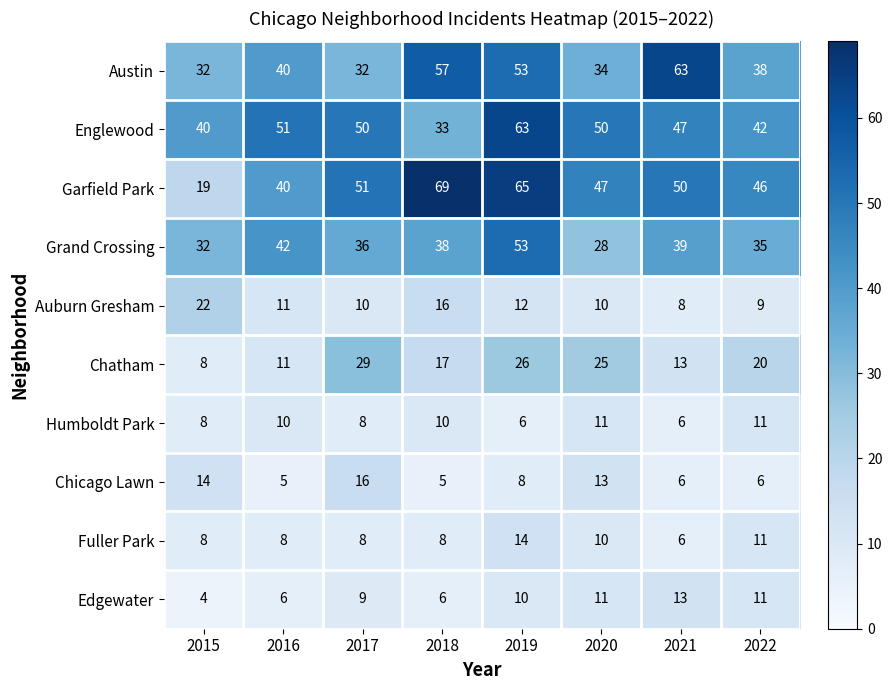

Rank the categories by Chatham value from highest to lowest.

2017, 2019, 2020, 2022, 2018, 2021, 2016, 2015